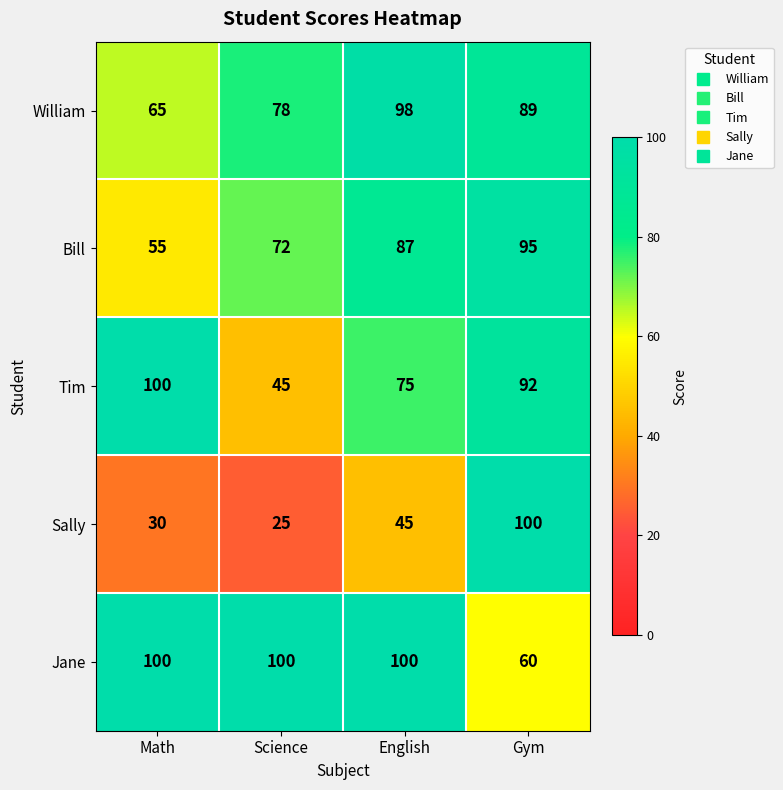

Which series has the largest total across all categories?

Jane